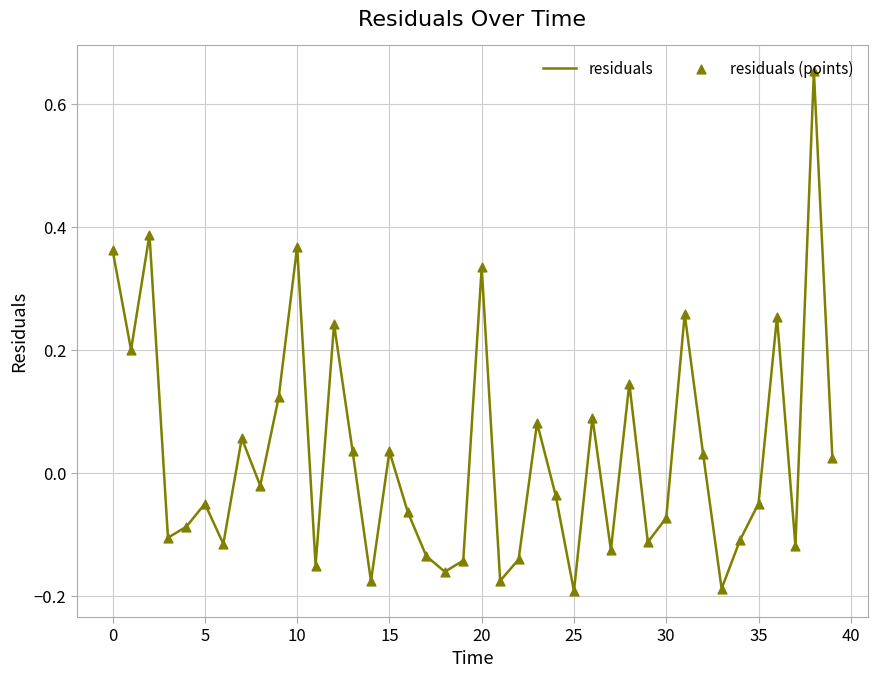

What is the difference between the maximum and minimum values?

0.8